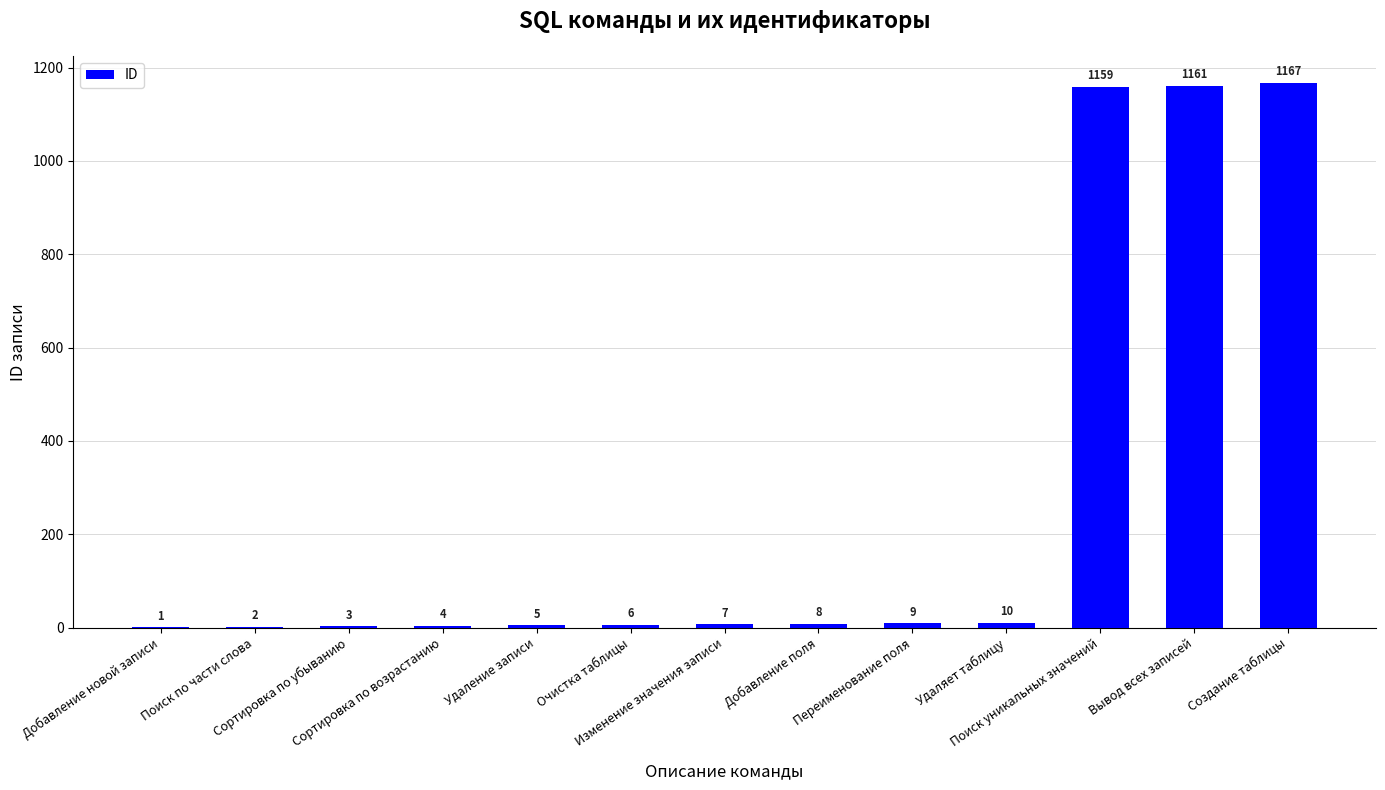

What is the maximum value shown in the chart?

1167